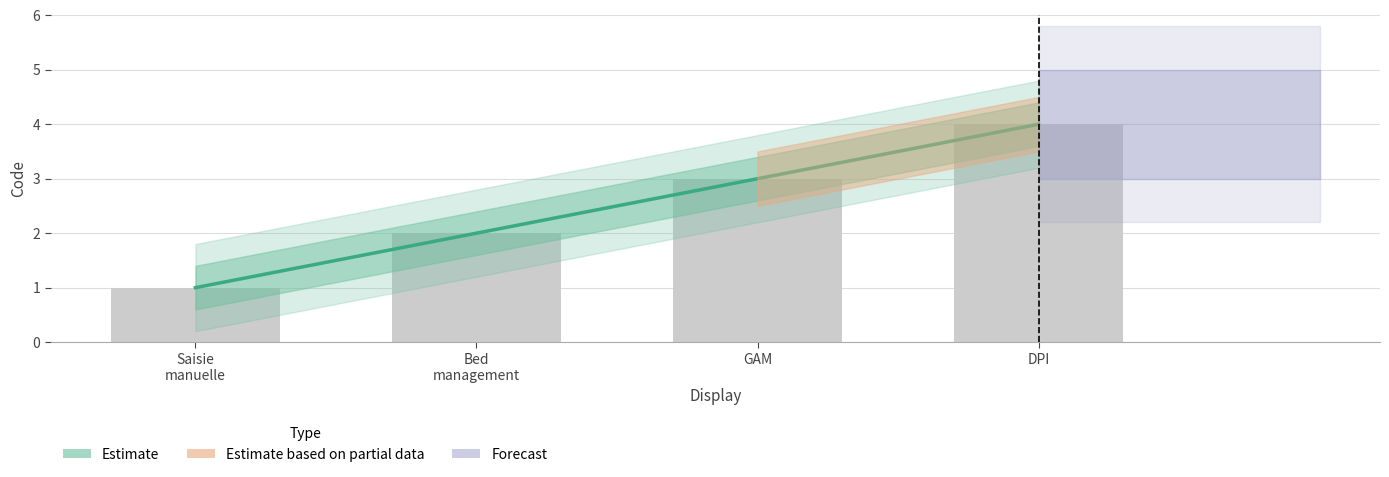

At which label is the value closest to 2?

Bed management